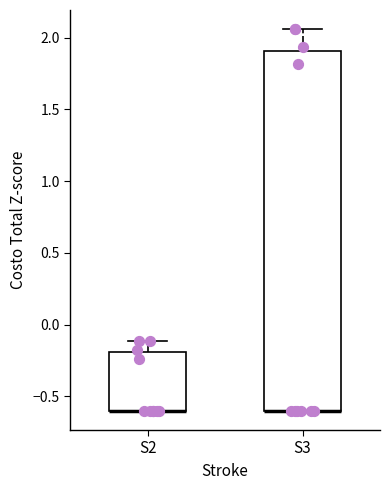

Which box is the tallest, from its lower edge to its upper edge?

S3